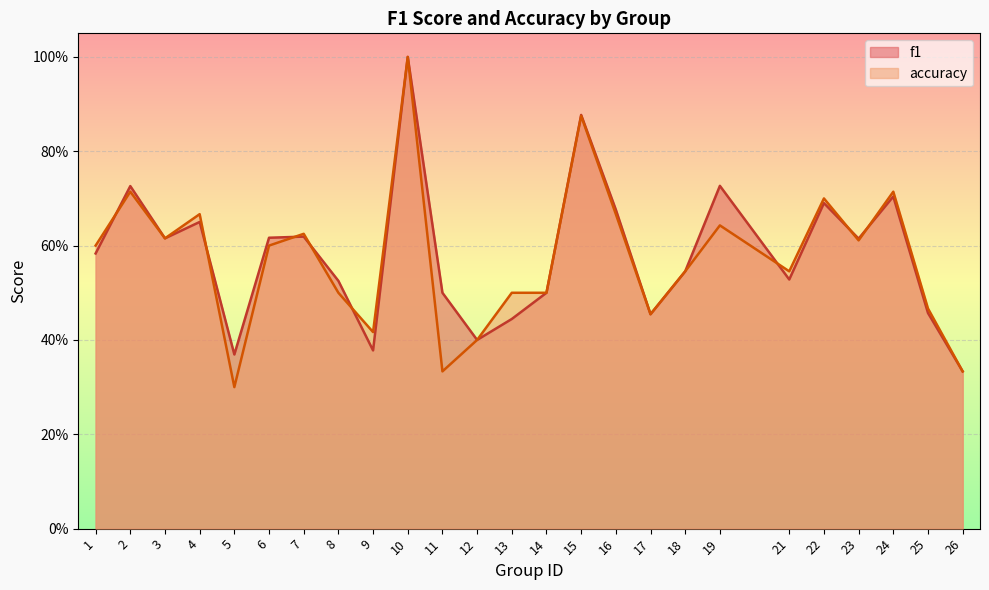

What are all the series names shown in the legend?

f1, accuracy